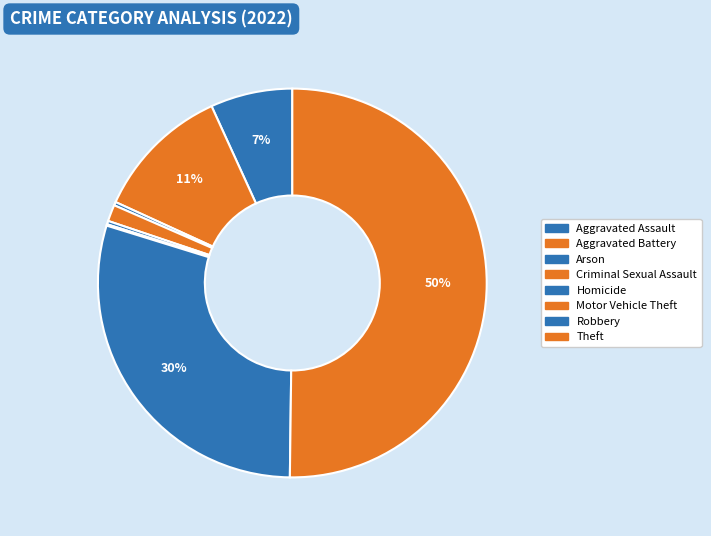

Which category has the biggest portion of the pie?

Theft